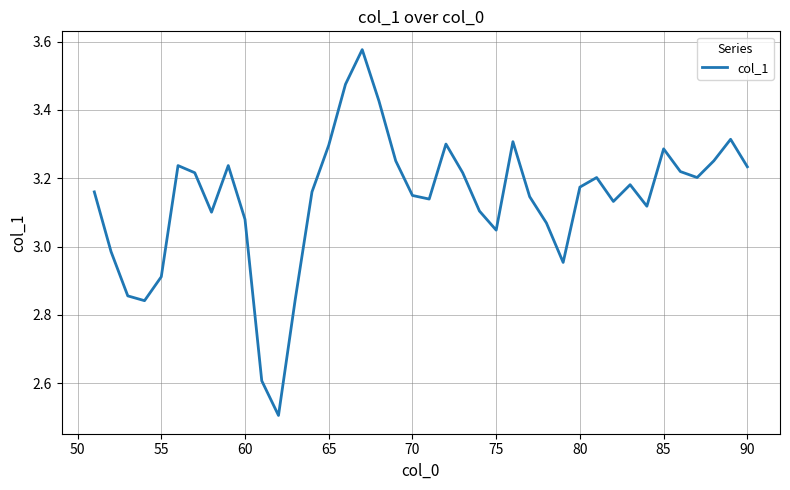

What is the minimum value shown in the chart?

2.5